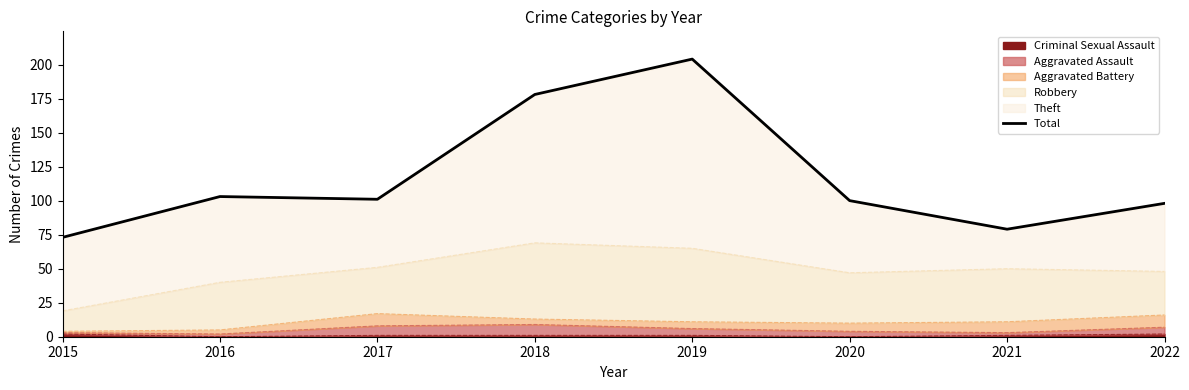

True or false: the data shows 79 at 2021.

True